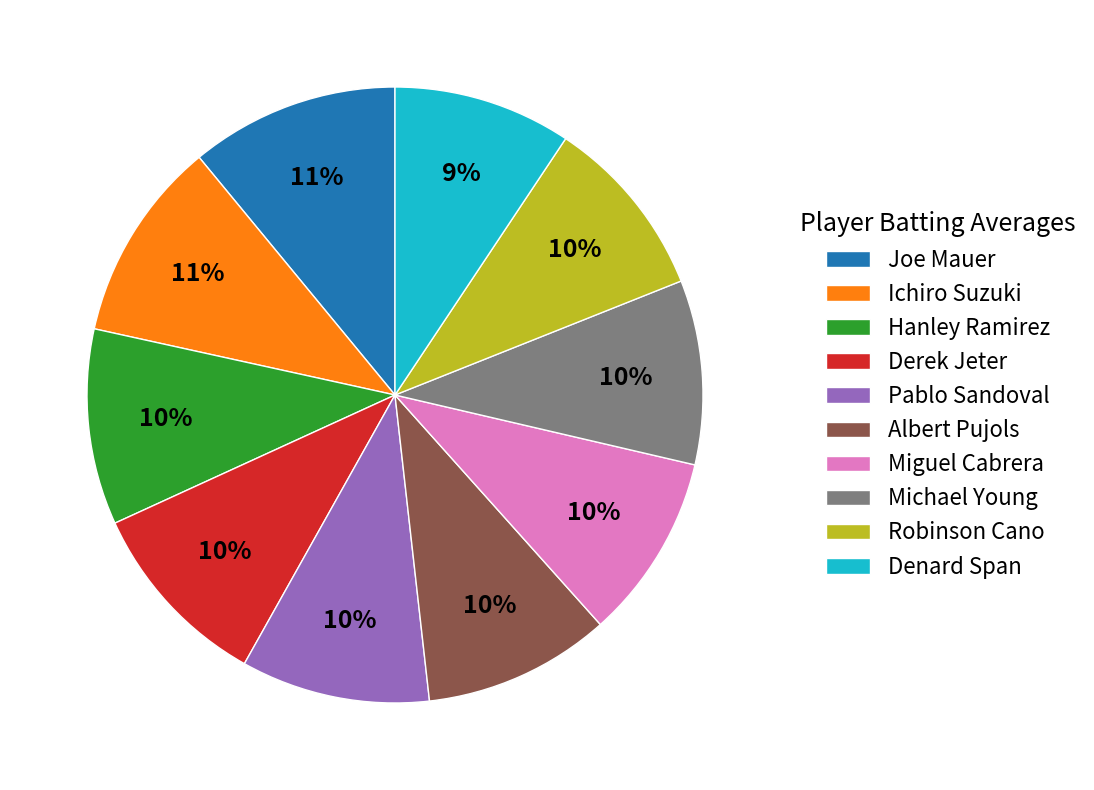

To the nearest percent, what is the combined percentage of Miguel Cabrera and Hanley Ramirez?

20%